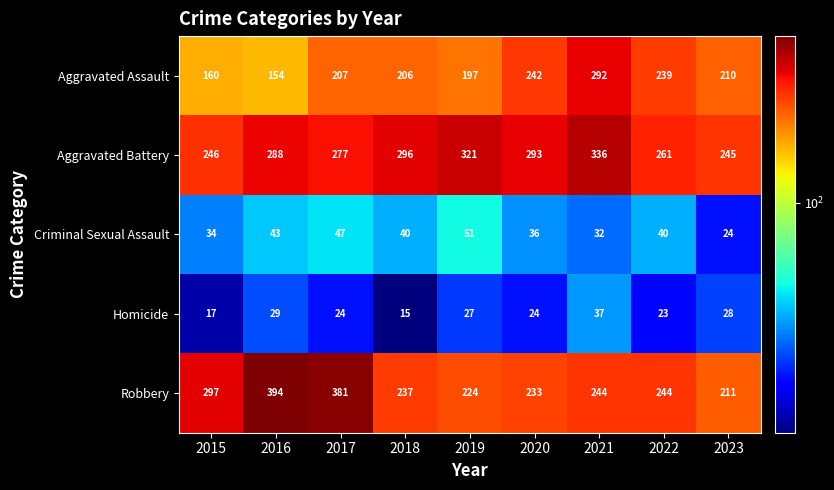

At which label does Criminal Sexual Assault reach its peak?

2019